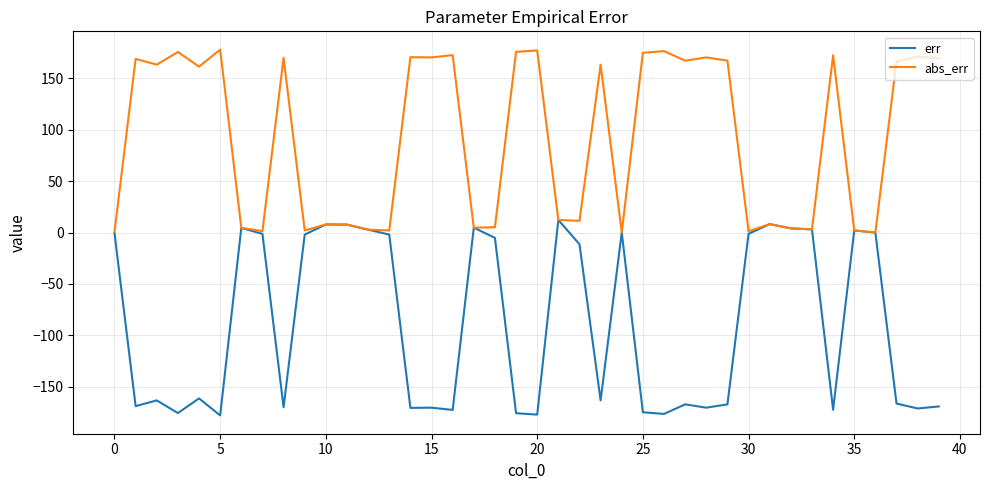

Rank the series by their average value, from lowest to highest.

err, abs_err